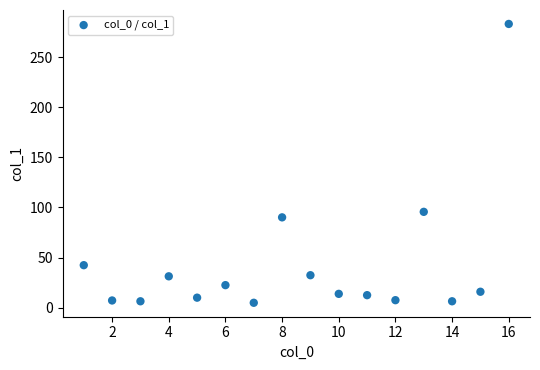

What is the range of Y values (max minus min)?

278.1